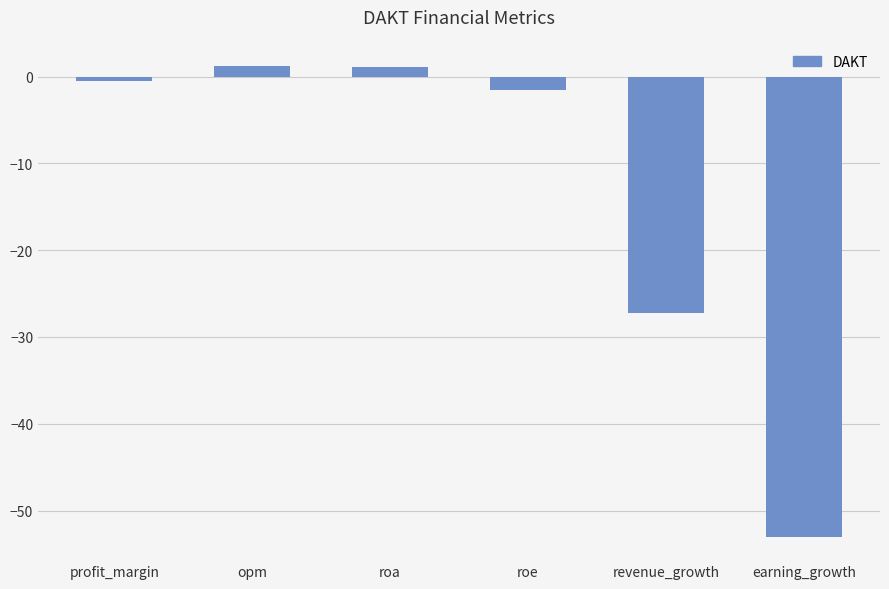

What is the label of the 3rd bar from the right?

roe